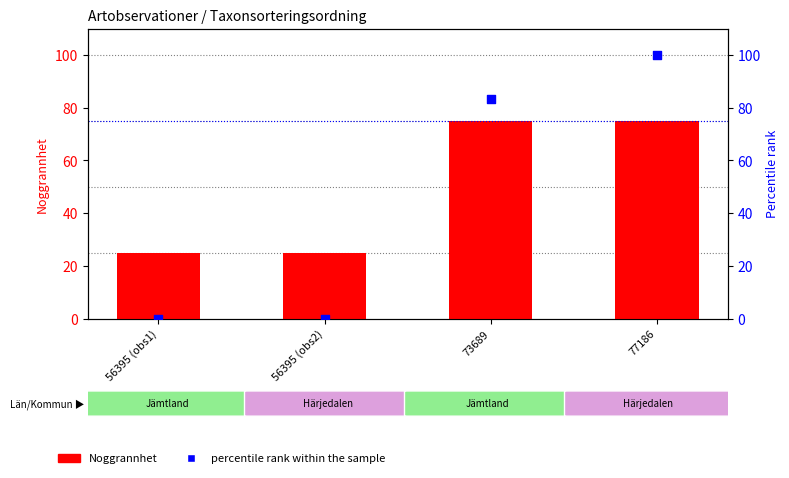

Is the value of Noggrannhet at 56395 (obs2) greater than the value of percentile rank within the sample at 77186?

No